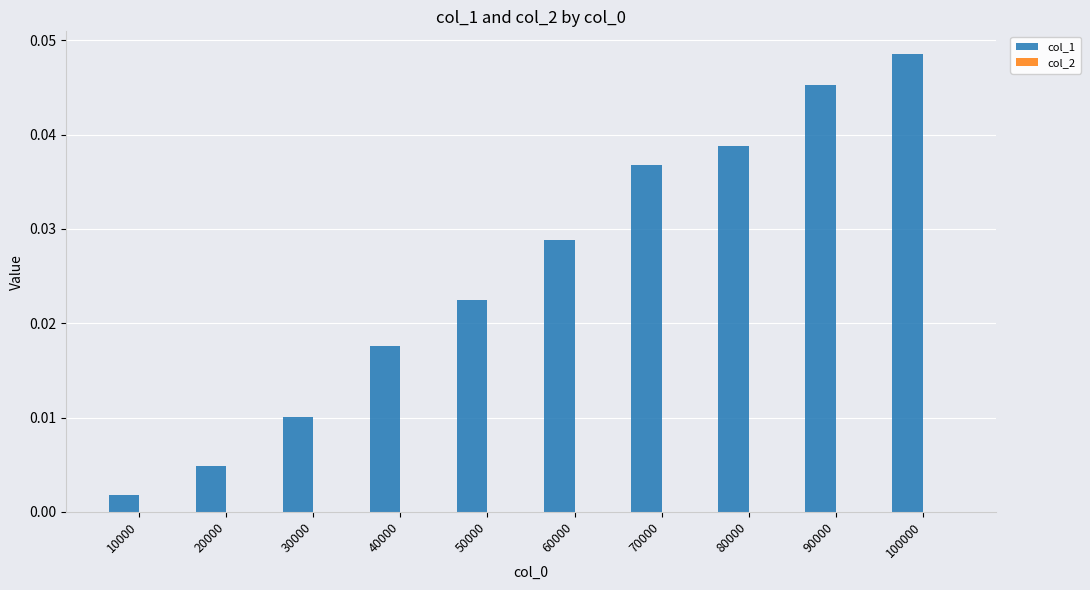

Which label corresponds to the largest value in the chart?

100000